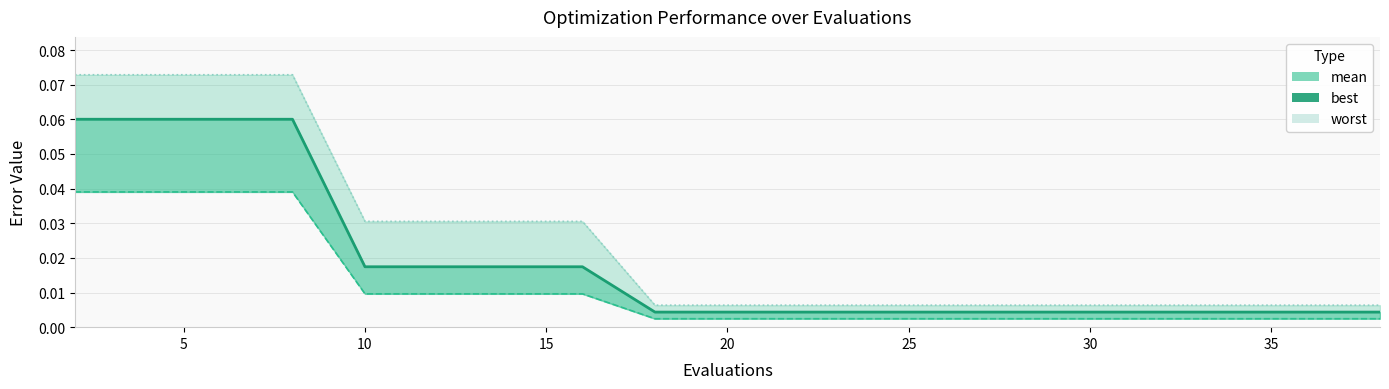

Does the chart have visible grid lines?

Yes